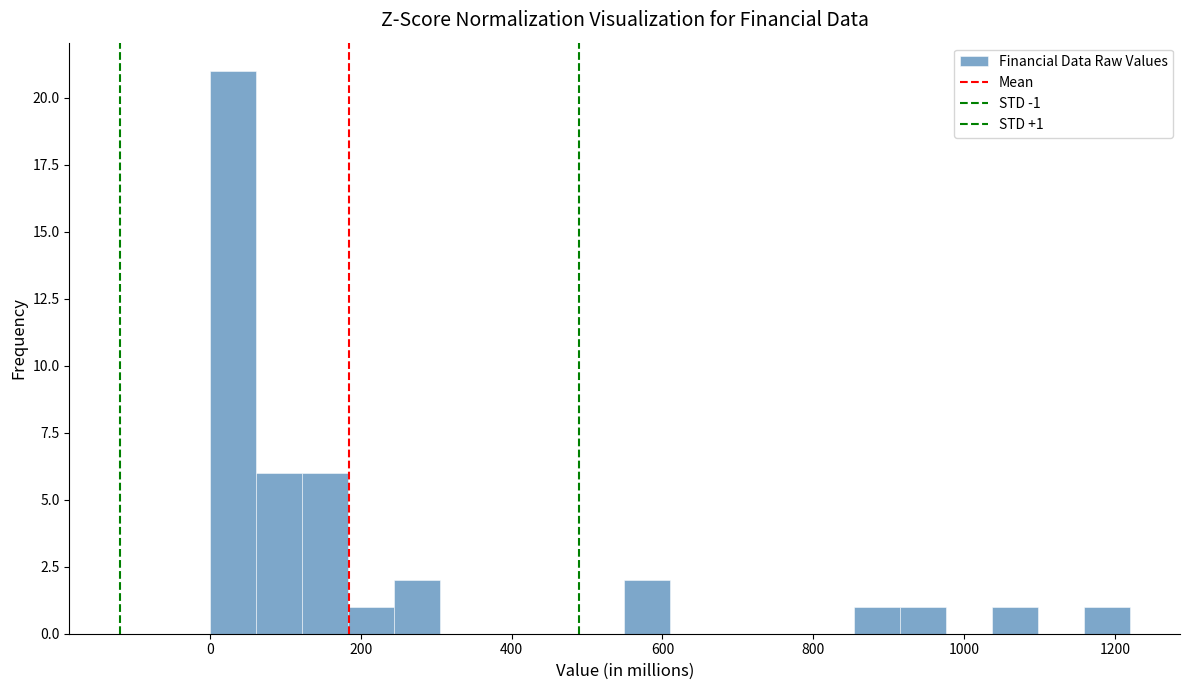

Read against the x-axis, roughly where is the centre of the tallest bar?

40